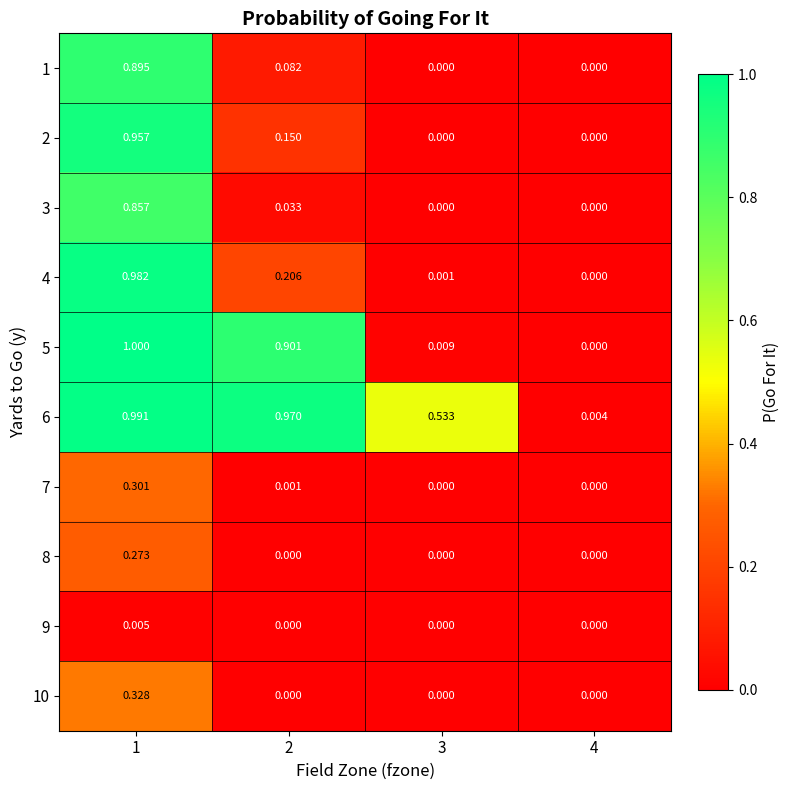

Is the value of 3 at 1 greater than the value of 9 at 3?

Yes